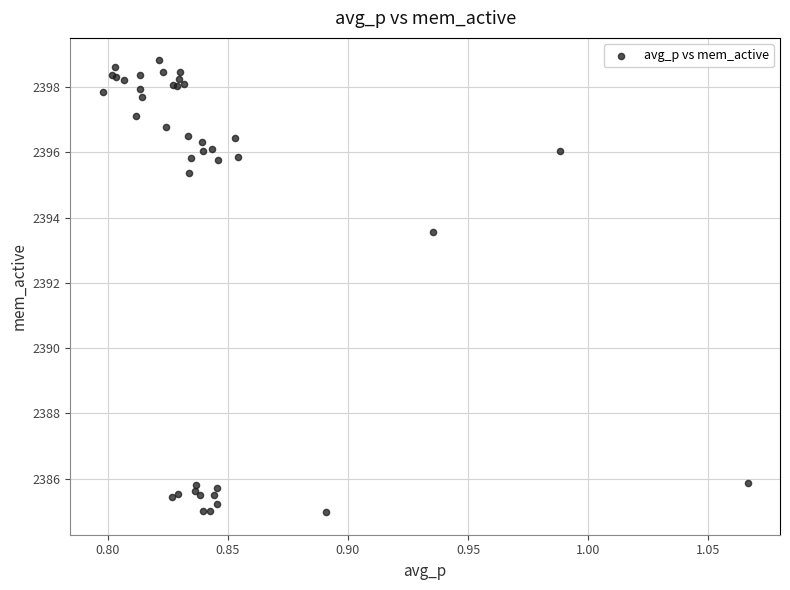

What Y value in the scatter plot is closest to 2391?

2393.6